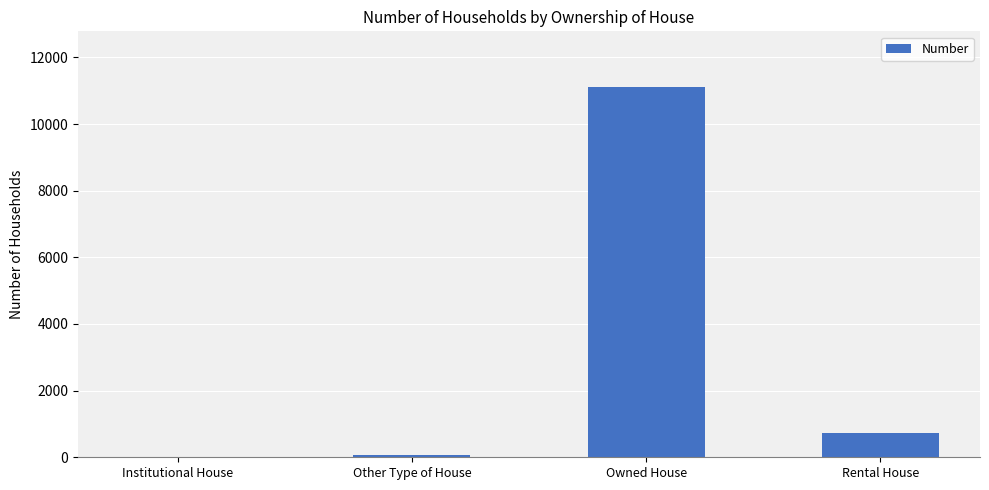

At which label is the value closest to 5567?

Rental House